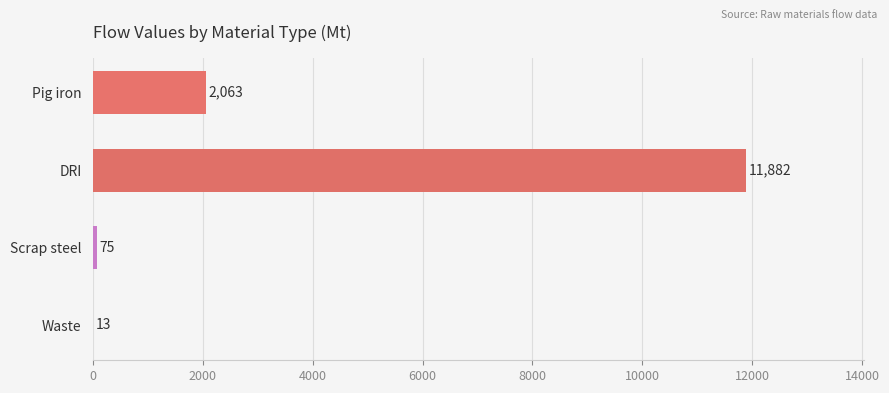

What is the average value?

3508.4